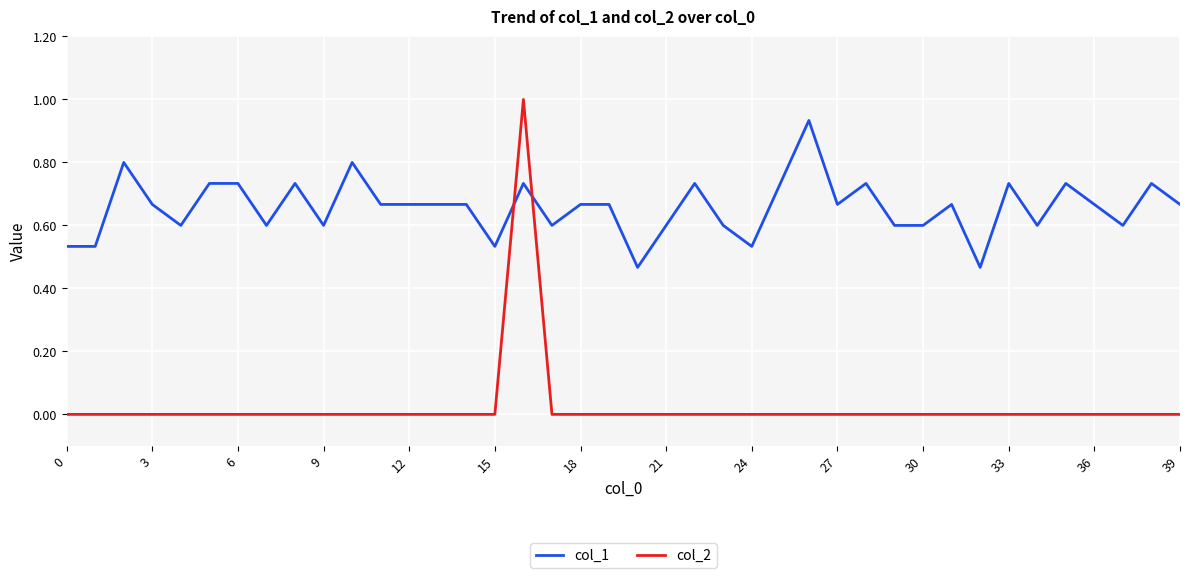

Which series has the largest total across all categories?

col_1